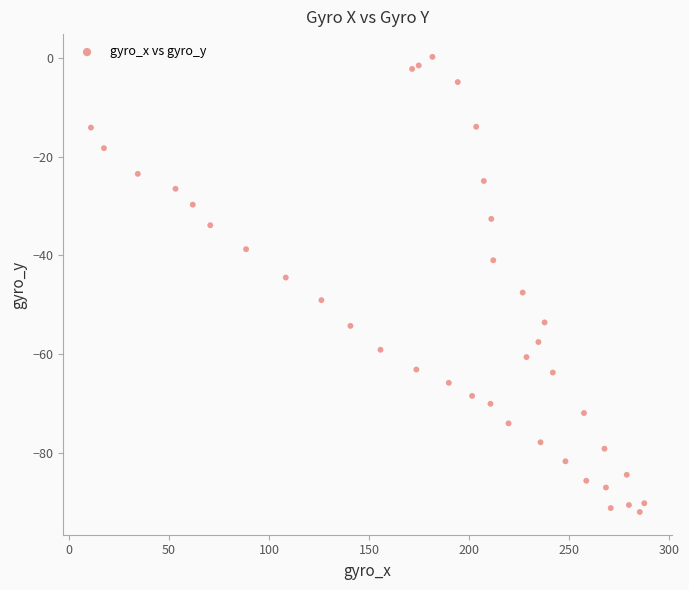

What is the range of X values (max minus min)?

276.6